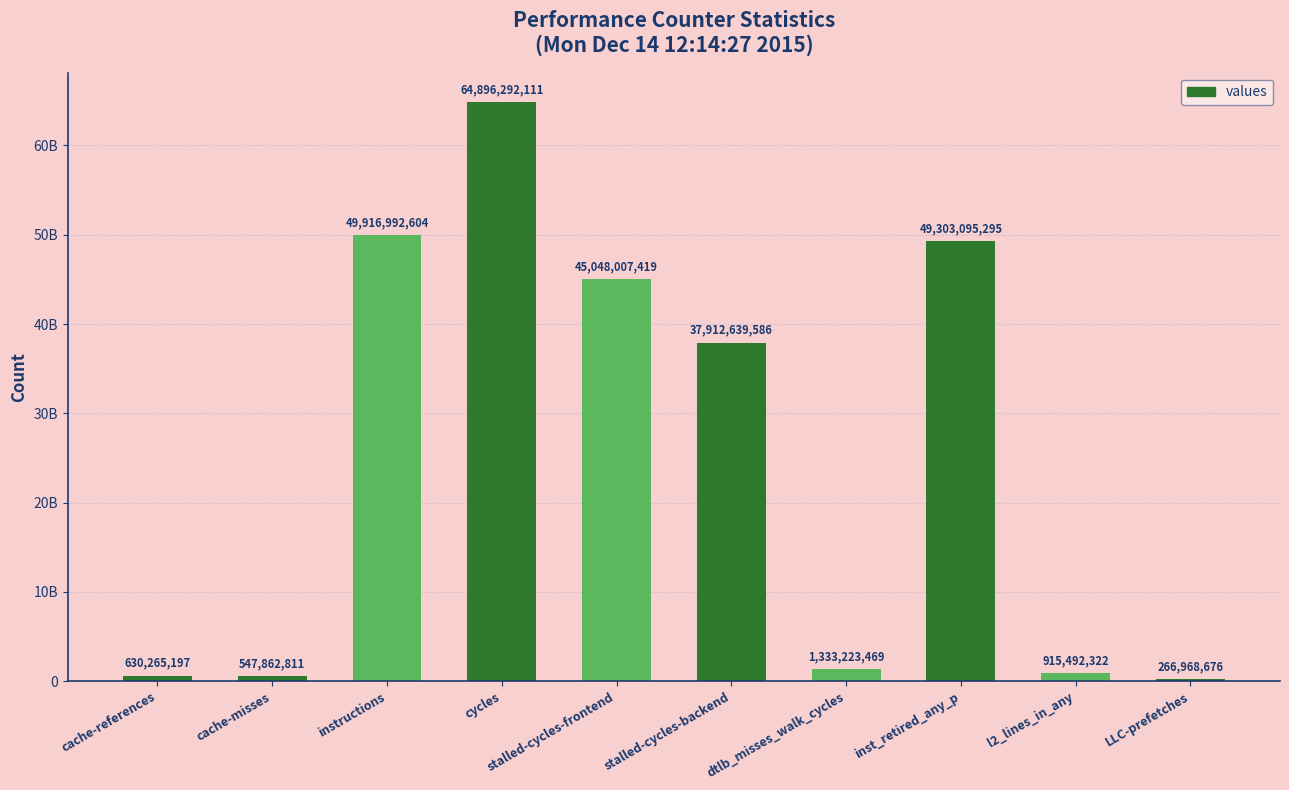

Does the chart contain any negative values?

No